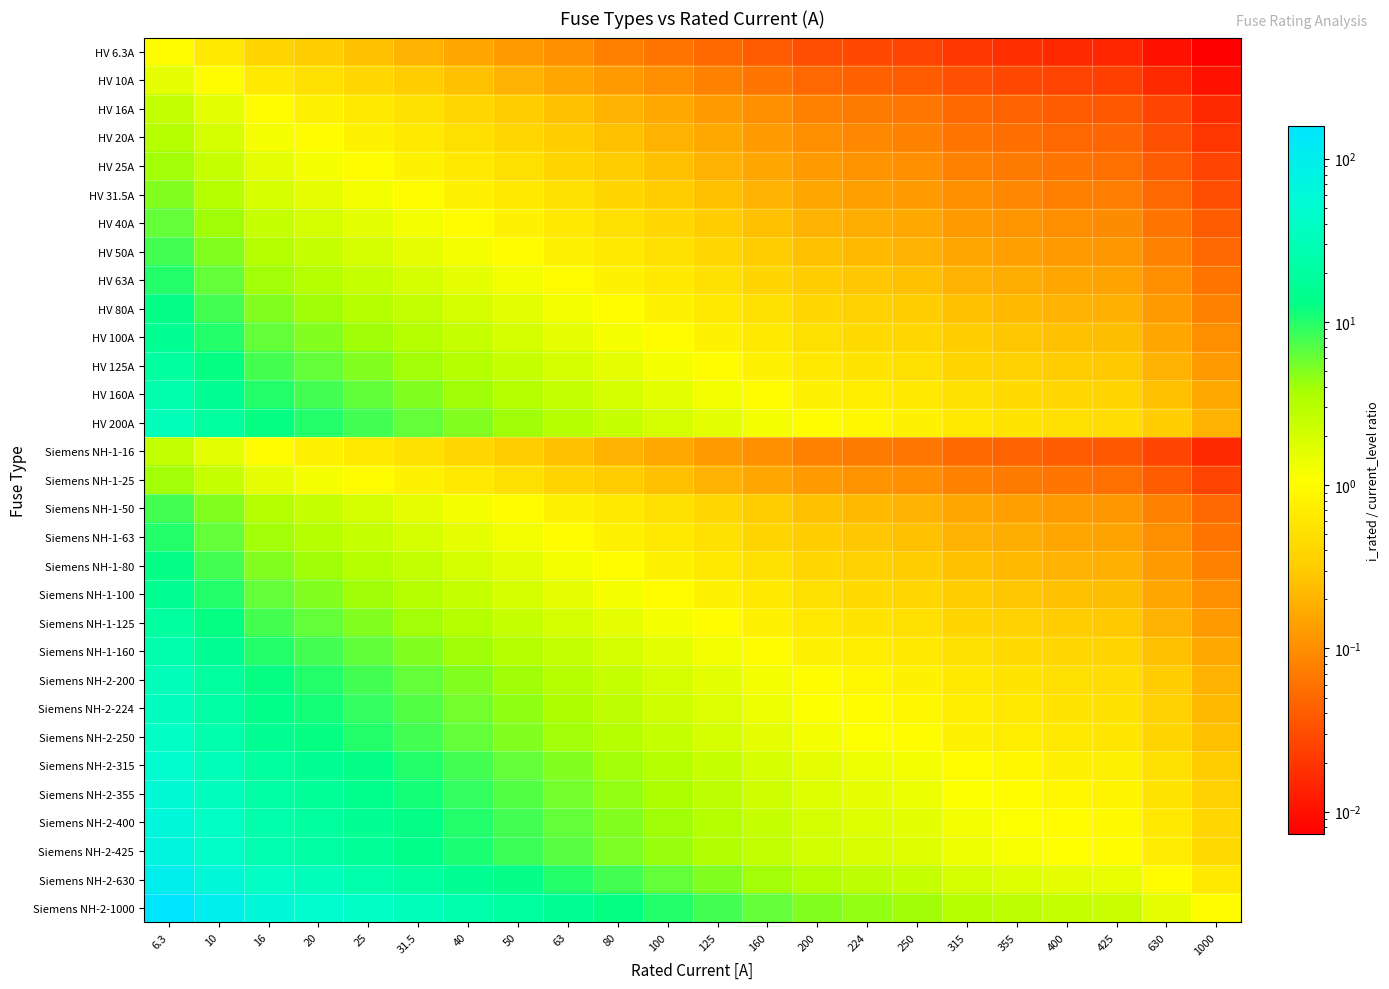

Count the number of data series in this chart.

31